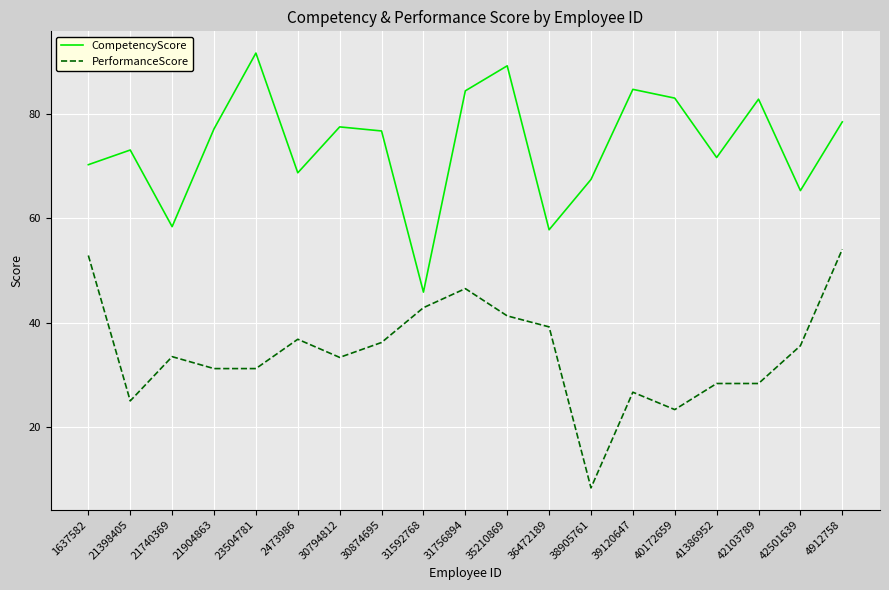

Which series changed the most between 31756894 and 42501639?

CompetencyScore